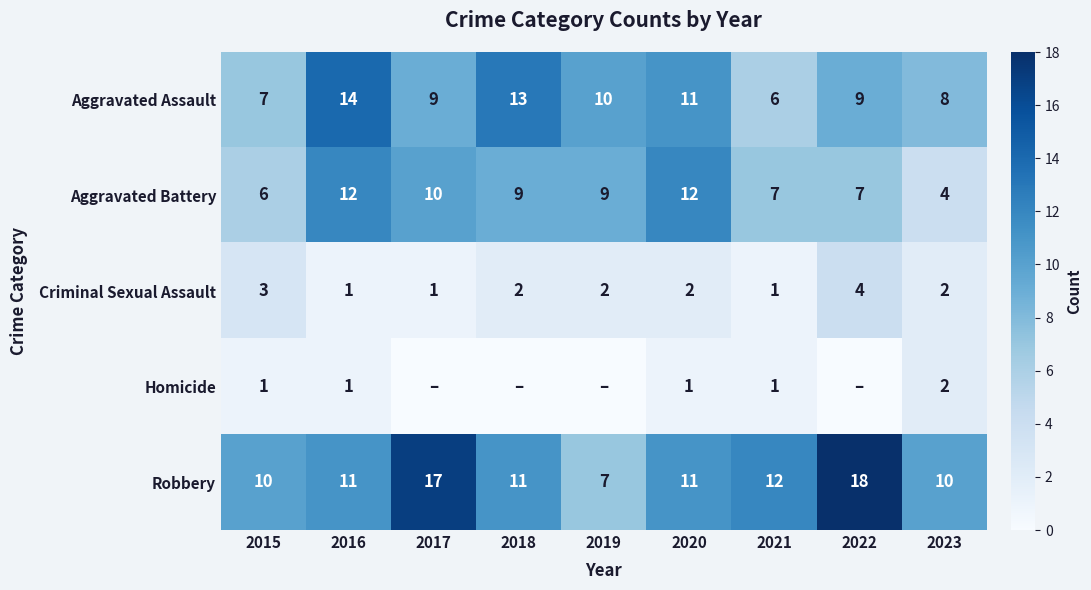

At how many categories does at least one series exceed 10?

6